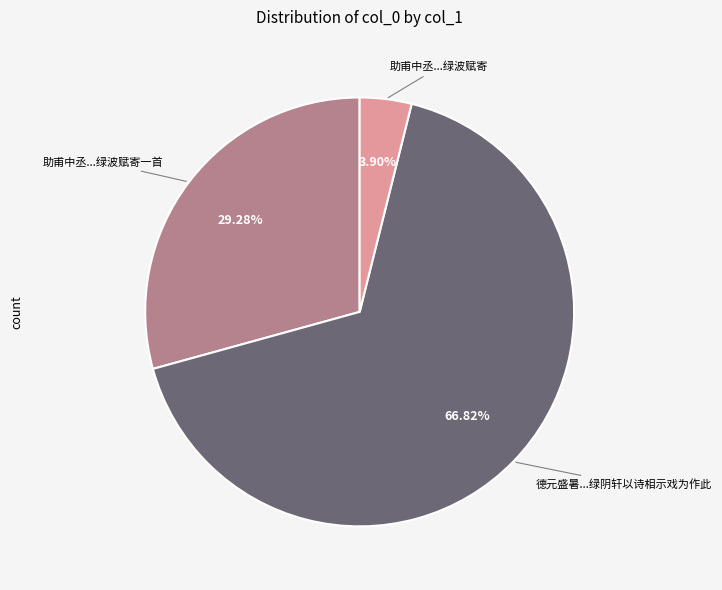

Is there any slice that represents more than half of the pie?

Yes